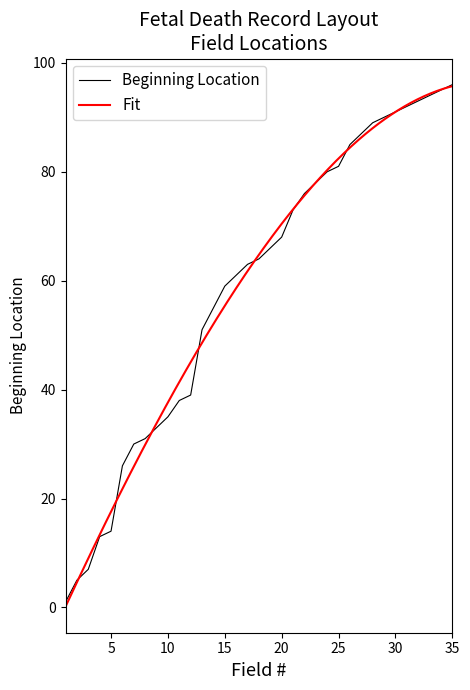

What is the maximum value for Beginning Location?

96